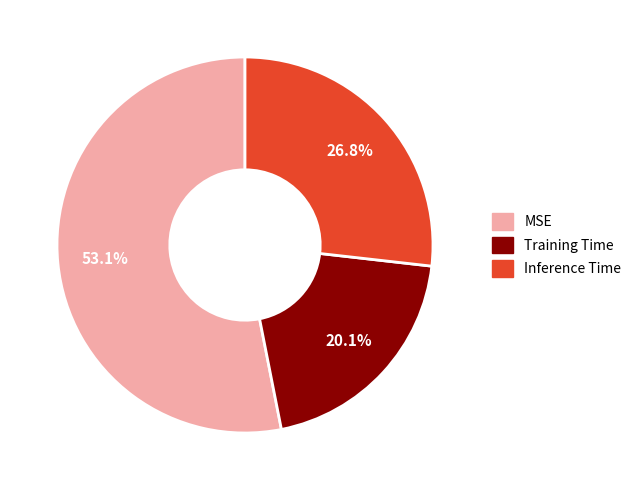

True or false: MSE accounts for 53% of the total.

True